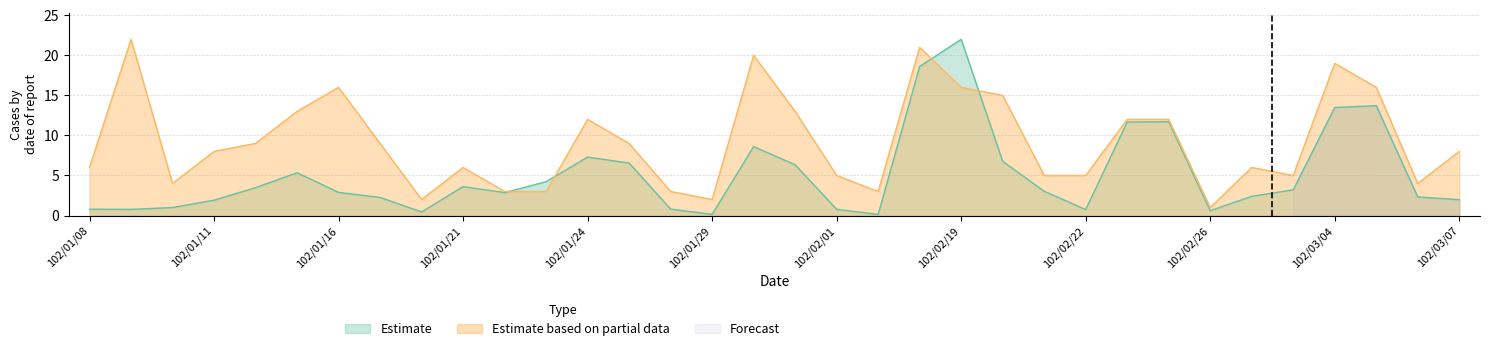

Which series ends up on top after the final intersection of Estimate based on partial data and Estimate?

Estimate based on partial data